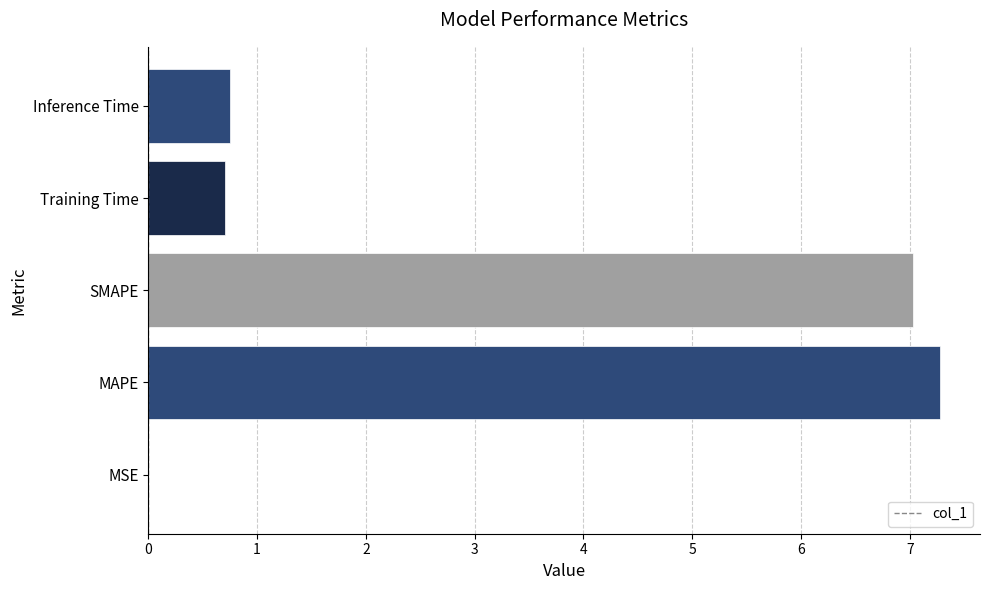

What value does the data have at Training Time?

0.7